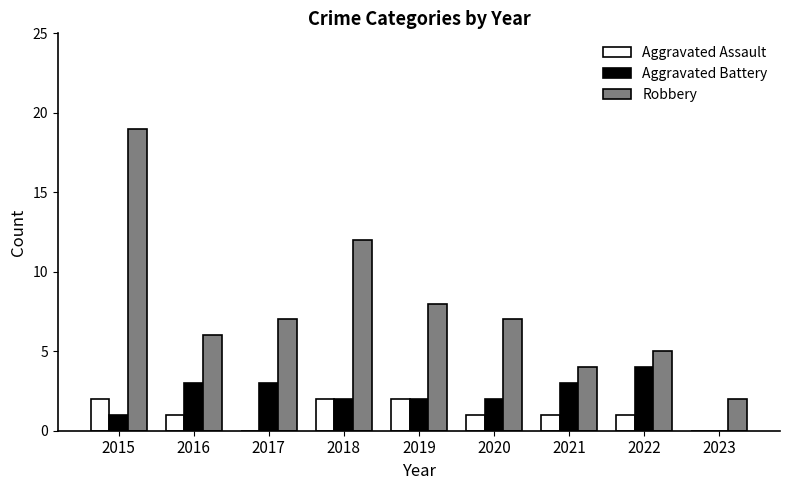

What is the greatest value displayed?

19